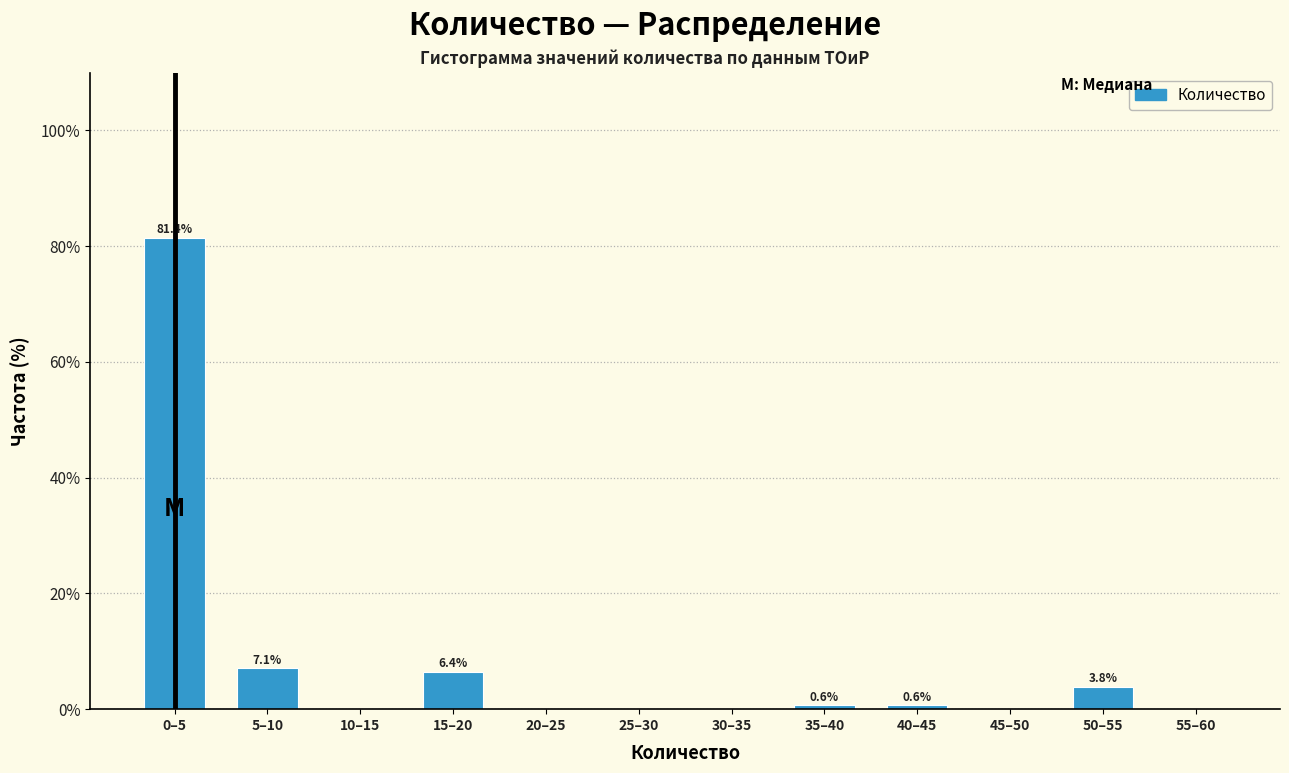

Reading left to right, list all the values displayed in this chart.

0–5=81.4	5–10=7.1	10–15=0.0	15–20=6.4	20–25=0.0	25–30=0.0	30–35=0.0	35–40=0.6	40–45=0.6	45–50=0.0	50–55=3.8	55–60=0.0